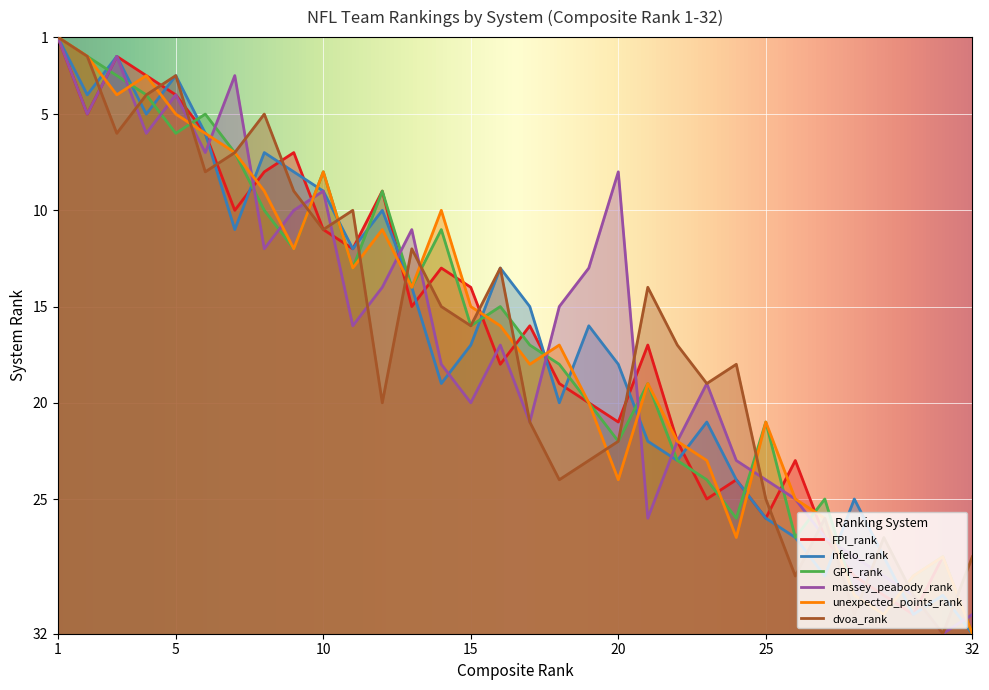

Reading right to left, transcribe all the data shown in this chart.

FPI_rank: 32=32	31=28	30=31	29=30	28=29	27=27	26=23	25=26	24=24	23=25	22=22	21=17	20=21	19=20	18=19	17=16	16=18	15=14	14=13	13=15	12=9	11=12	10=11	9=7	8=8	7=10	6=6	5=4	4=3	3=2	2=5	1=1
nfelo_rank: 32=32	31=30	30=31	29=28	28=25	27=29	26=27	25=26	24=24	23=21	22=23	21=22	20=18	19=16	18=20	17=15	16=13	15=17	14=19	13=14	12=10	11=12	10=9	9=8	8=7	7=11	6=6	5=3	4=5	3=2	2=4	1=1
GPF_rank: 32=32	31=28	30=29	29=31	28=30	27=25	26=27	25=21	24=26	23=24	22=23	21=19	20=22	19=20	18=18	17=17	16=15	15=16	14=11	13=14	12=9	11=13	10=8	9=12	8=10	7=7	6=5	5=6	4=4	3=3	2=2	1=1
massey_peabody_rank: 32=31	31=32	30=30	29=29	28=28	27=27	26=25	25=24	24=23	23=19	22=22	21=26	20=8	19=13	18=15	17=21	16=17	15=20	14=18	13=11	12=14	11=16	10=9	9=10	8=12	7=3	6=7	5=4	4=6	3=2	2=5	1=1
unexpected_points_rank: 32=32	31=28	30=29	29=31	28=30	27=26	26=25	25=21	24=27	23=23	22=22	21=19	20=24	19=20	18=17	17=18	16=16	15=15	14=10	13=14	12=11	11=13	10=8	9=12	8=9	7=7	6=6	5=5	4=3	3=4	2=2	1=1
dvoa_rank: 32=28	31=32	30=30	29=27	28=31	27=26	26=29	25=25	24=18	23=19	22=17	21=14	20=22	19=23	18=24	17=21	16=13	15=16	14=15	13=12	12=20	11=10	10=11	9=9	8=5	7=7	6=8	5=3	4=4	3=6	2=2	1=1